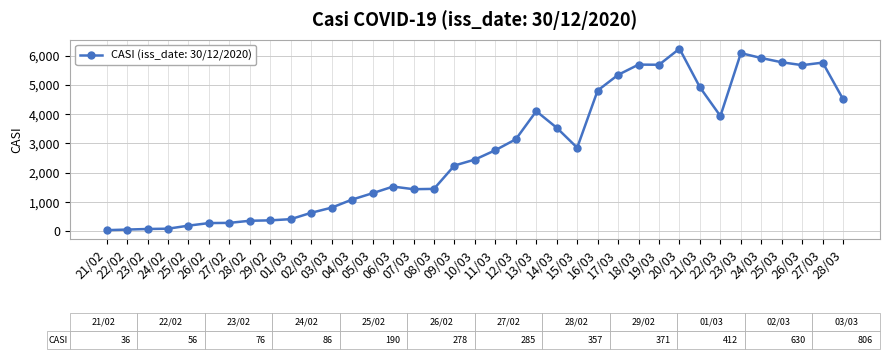

Approximately how many times larger is the value at 18/03 compared to 02/03?

9.0